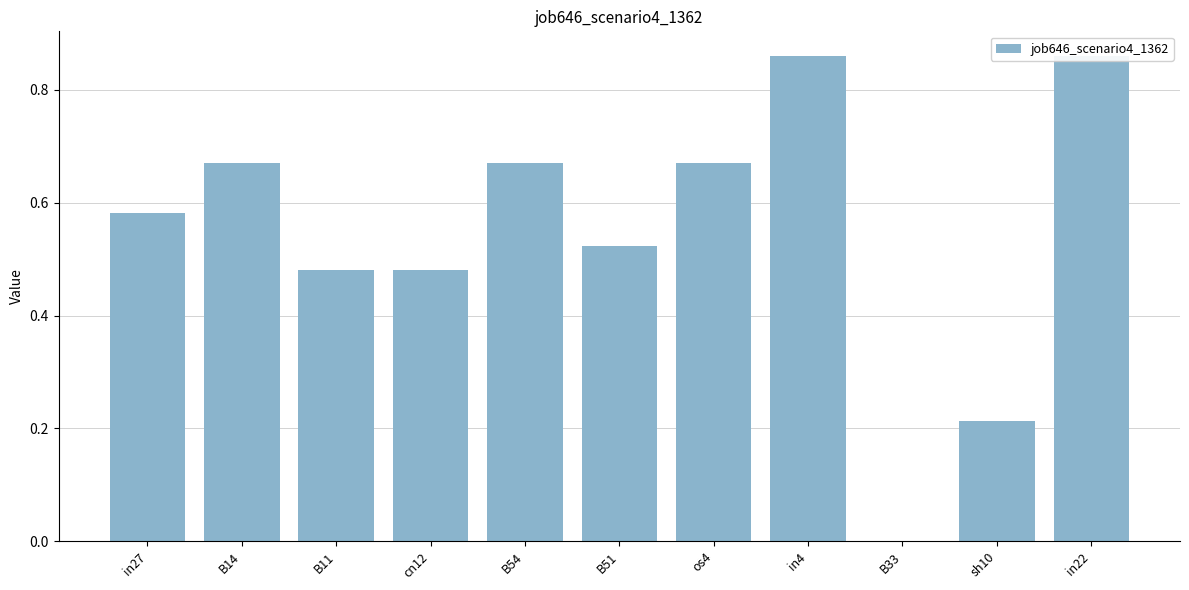

What is the average value?

0.5